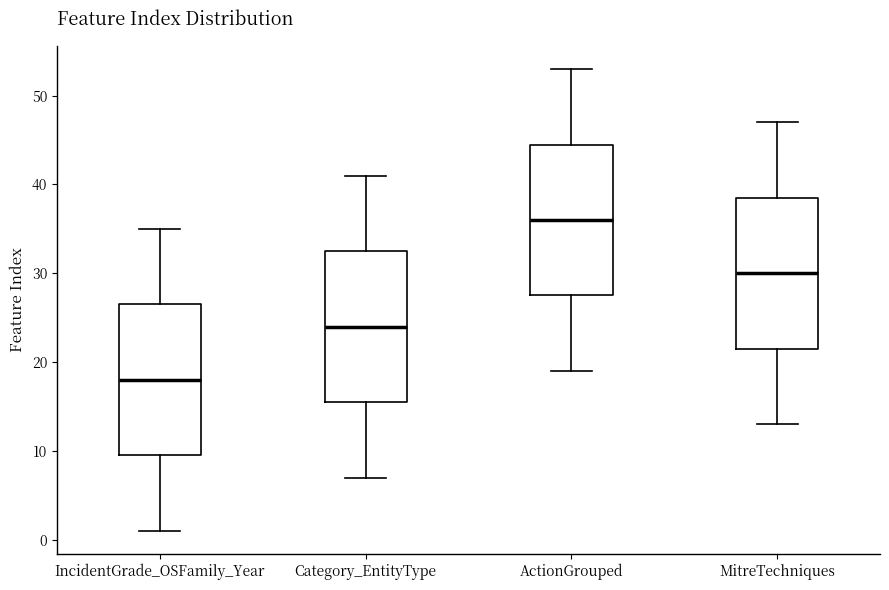

Which box has the highest median line?

ActionGrouped